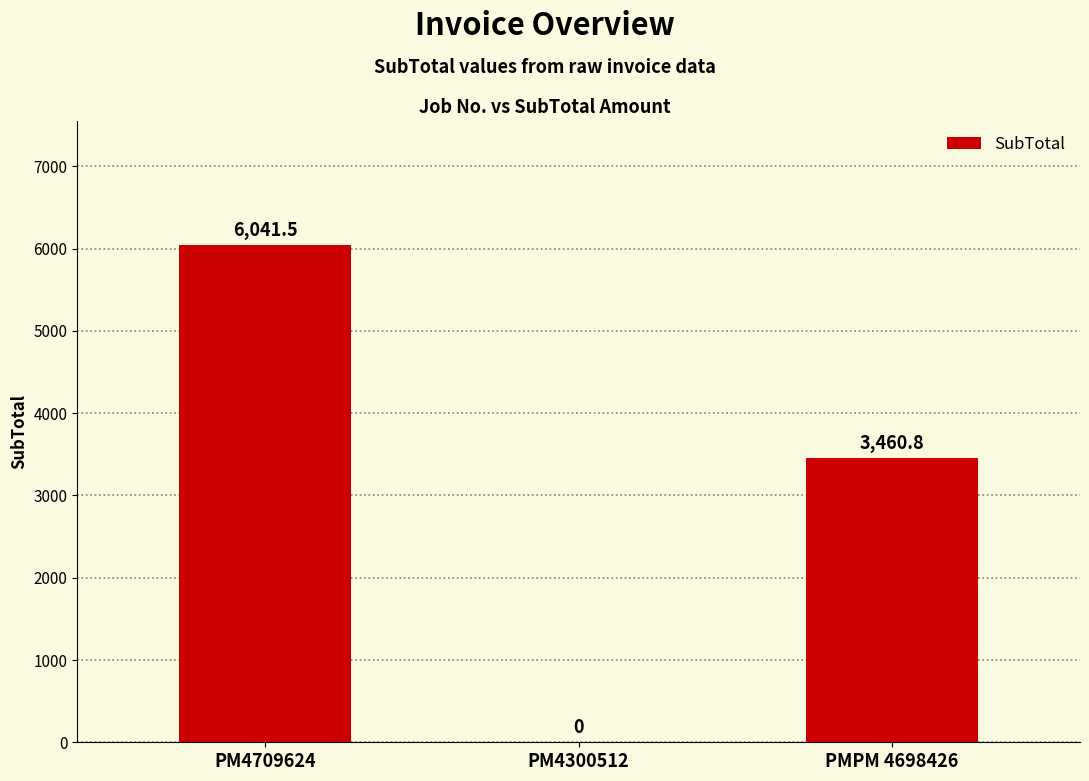

What is the greatest value displayed?

6041.5